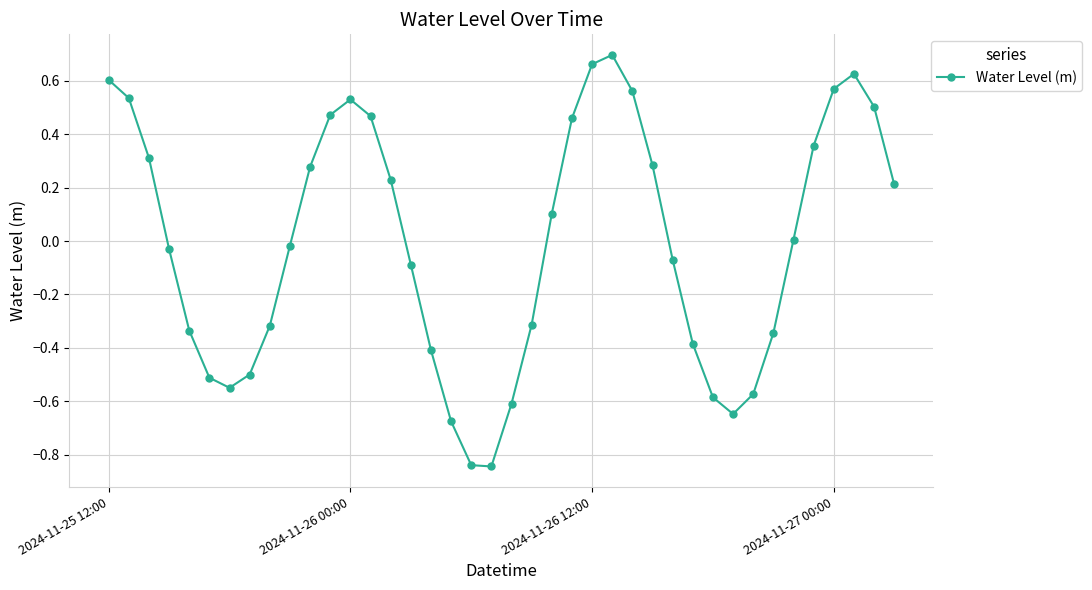

True or false: there are more than 1 points higher than both neighbors.

True